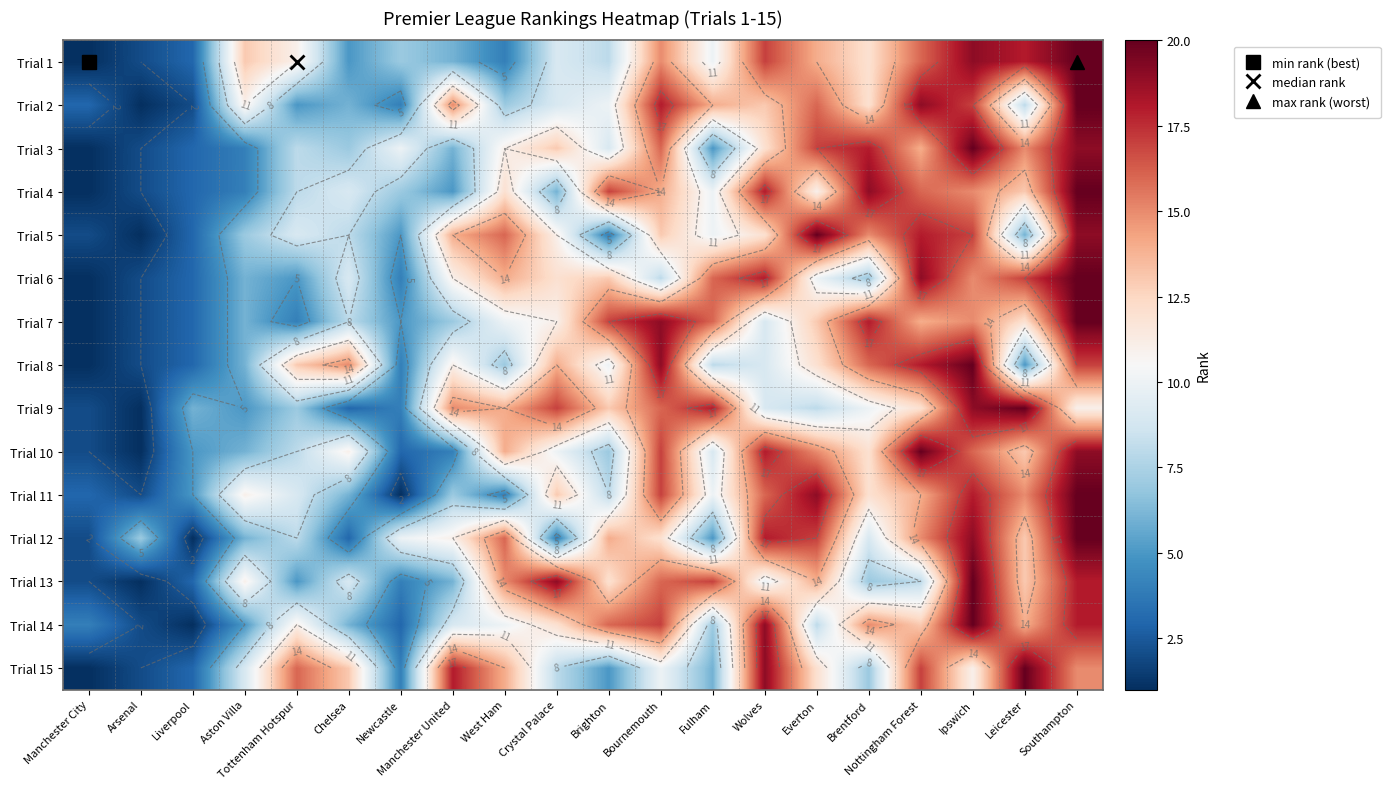

At which label does Trial 6 first exceed 11?

West Ham